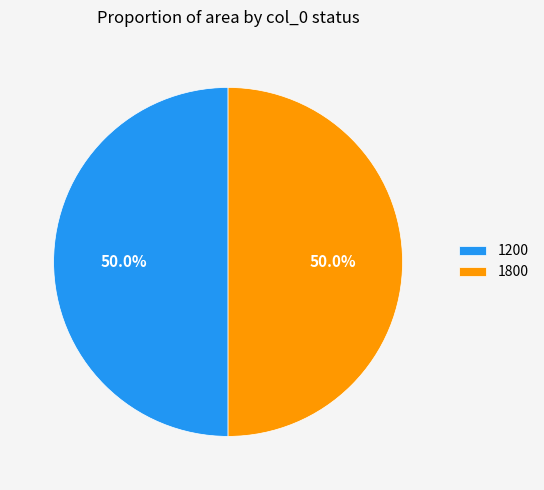

Approximately how many times larger is the value at 1200 compared to 1800?

1.0